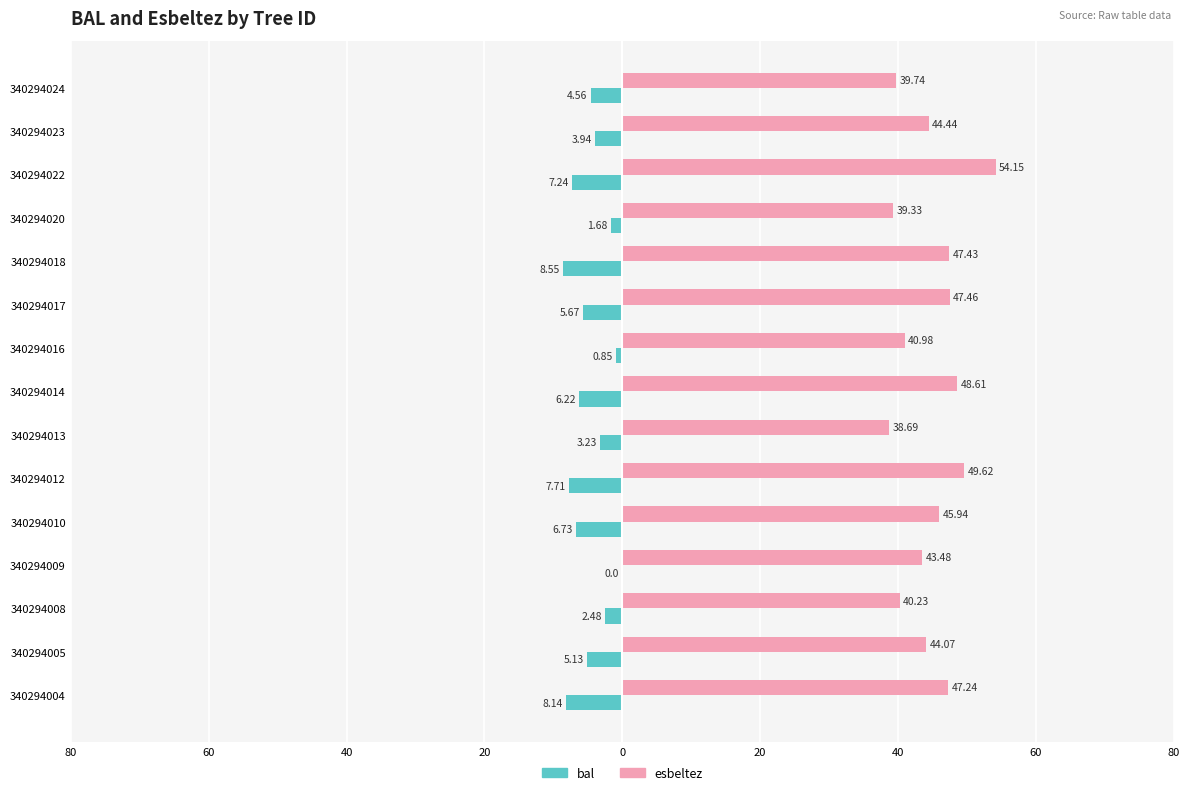

Rank the series by their maximum value, from highest to lowest.

esbeltez, bal